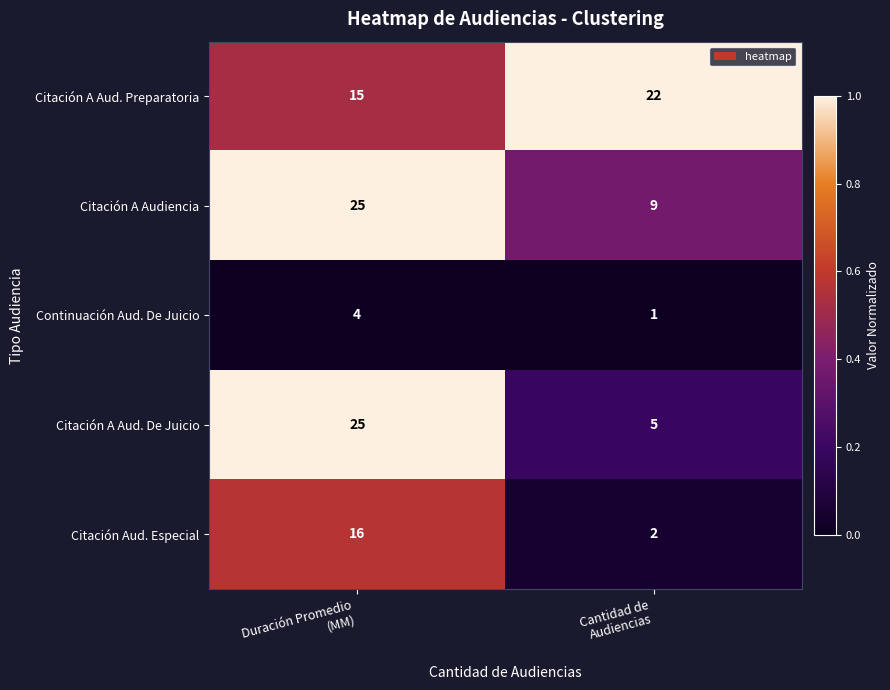

What is the average value of the Citación A Audiencia series?

17